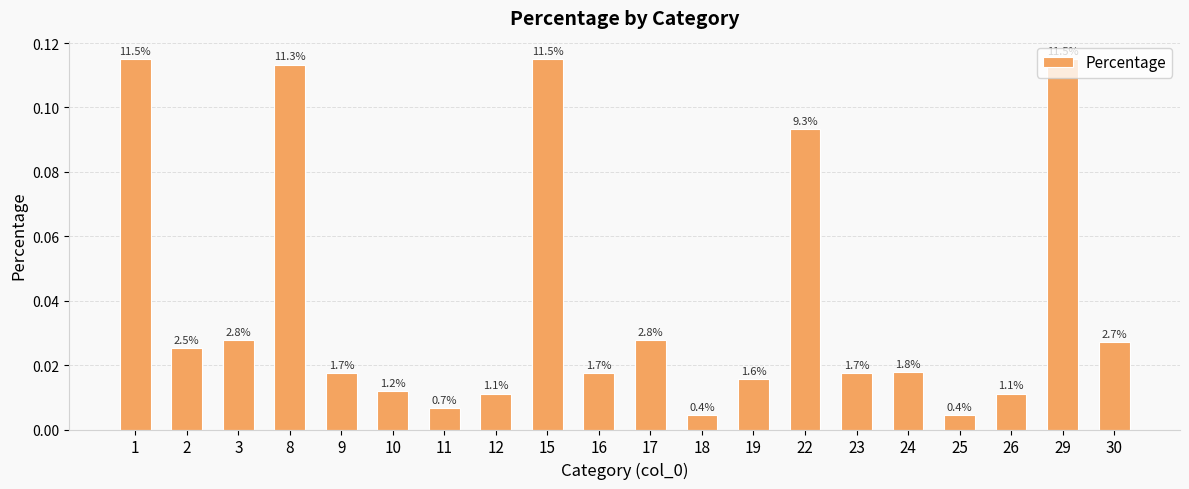

Are the bars horizontal?

No